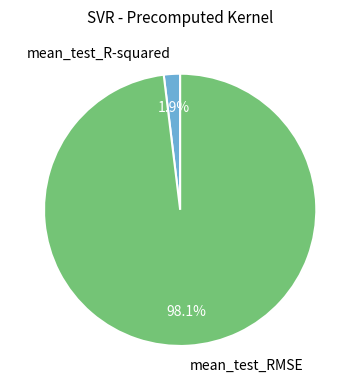

Combined, do mean_test_RMSE and mean_test_R-squared account for over 50%?

Yes